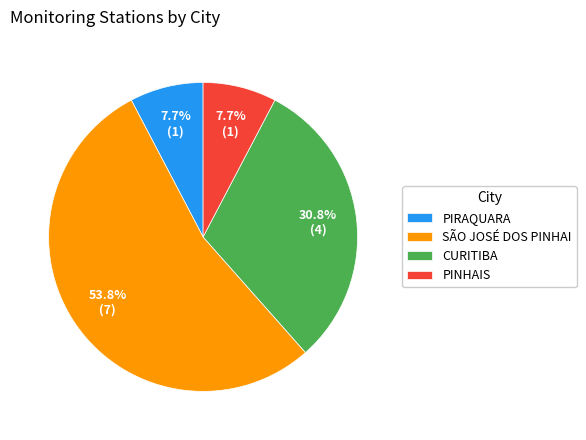

Which slice represents more than half of the pie?

SÃO JOSÉ DOS PINHAI